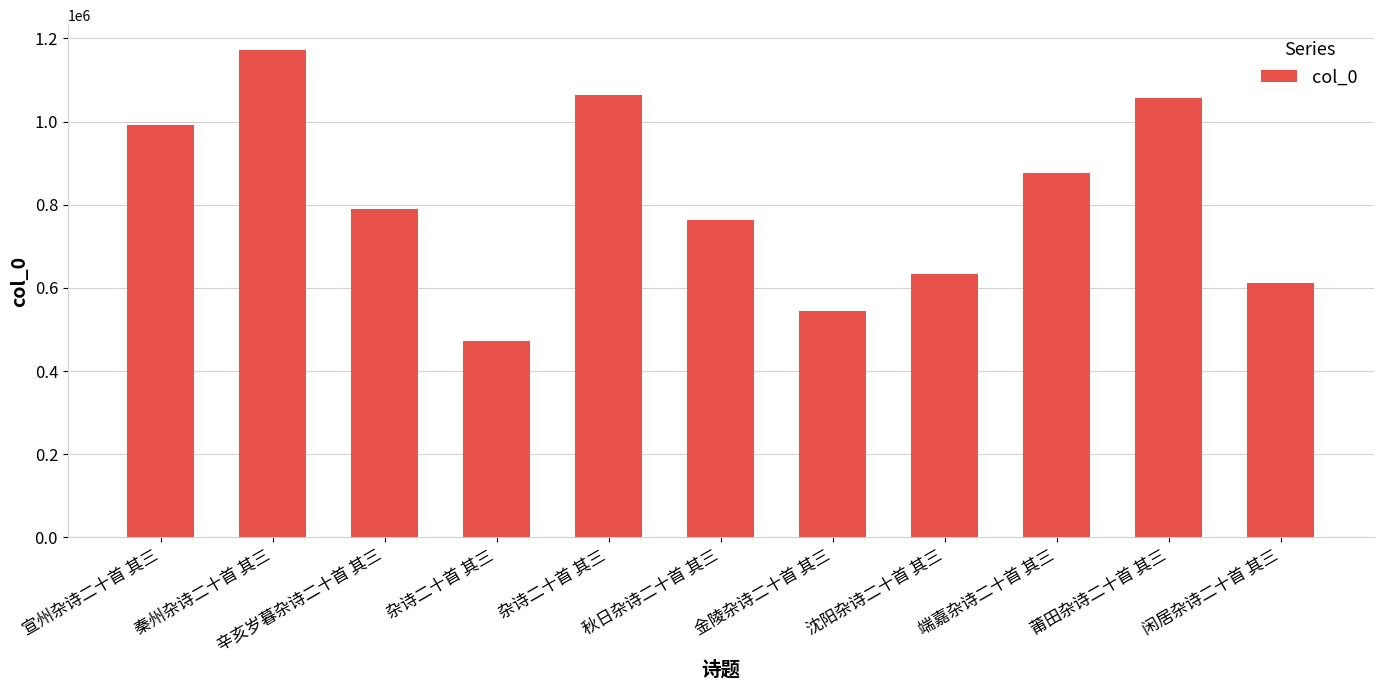

What is the label of the 9th bar from the right?

辛亥岁暮杂诗二十首 其三